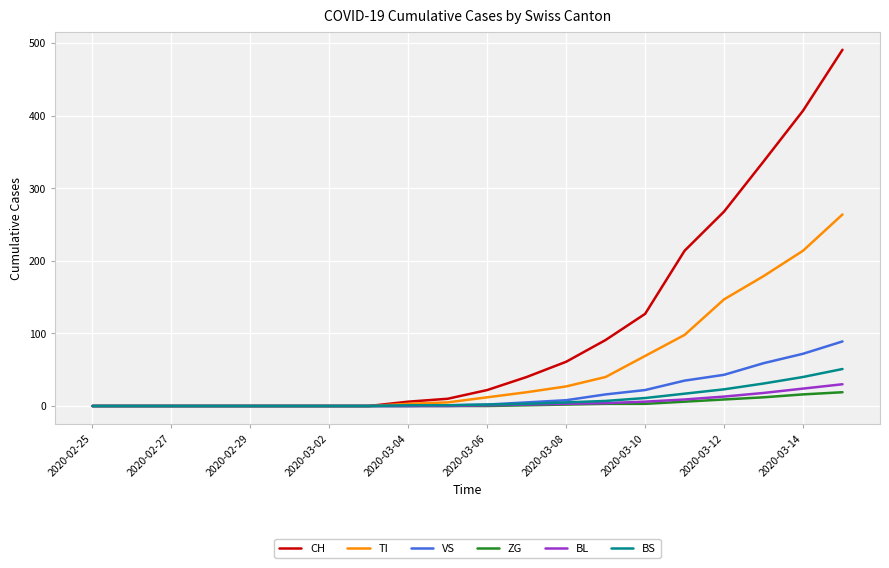

Which series has the largest total across all categories?

CH